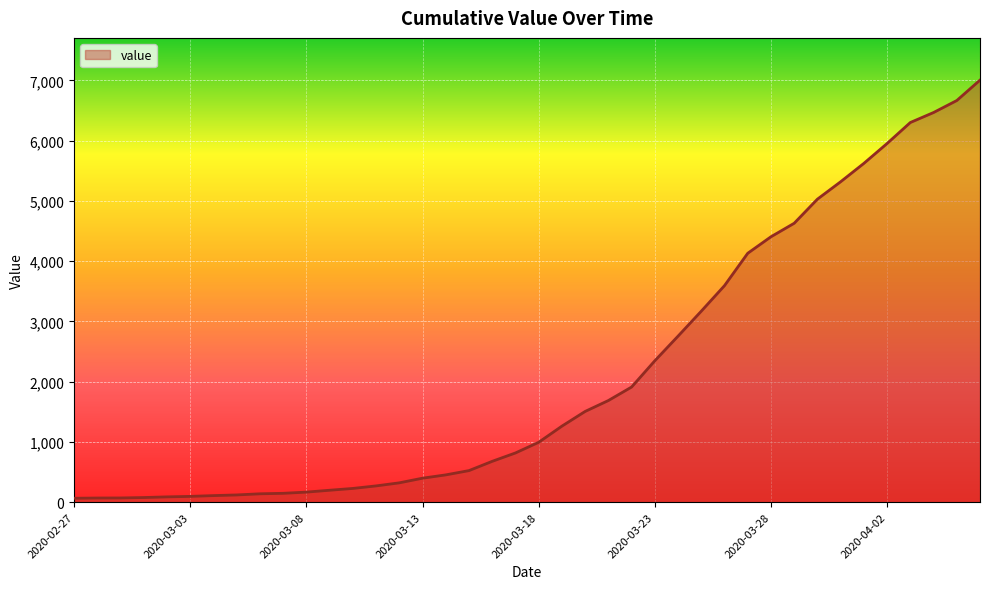

What is the average value?

2145